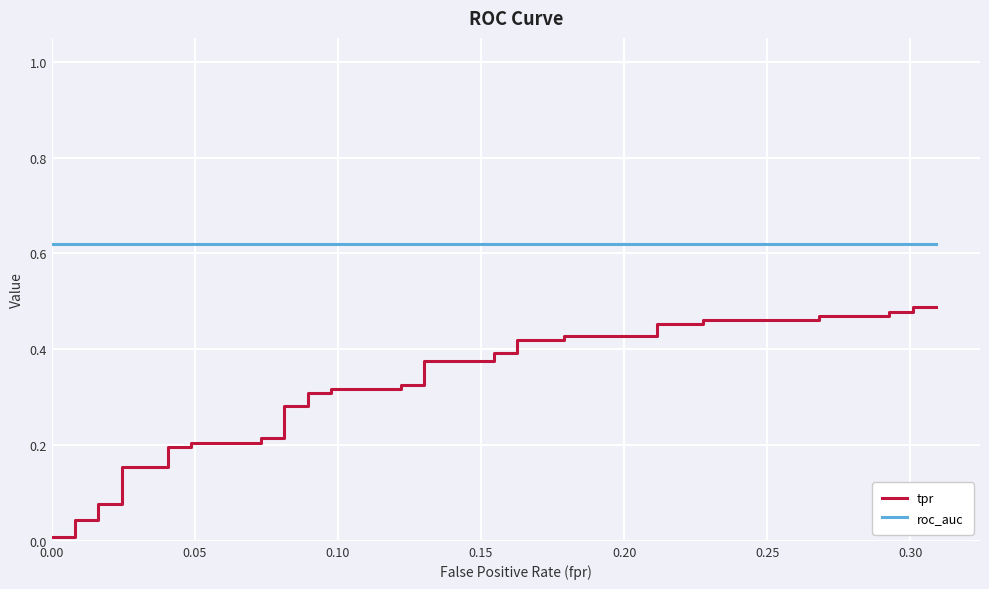

What is the sum of the roc_auc values at 0.35 and 37?

1.2